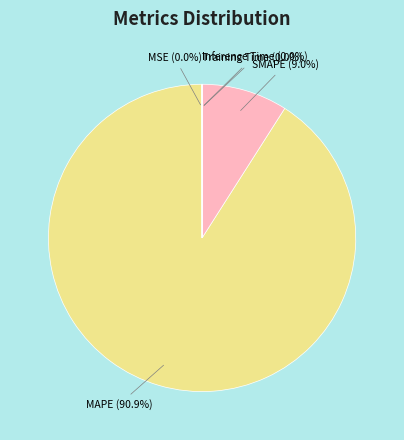

Does any single category account for the majority?

Yes